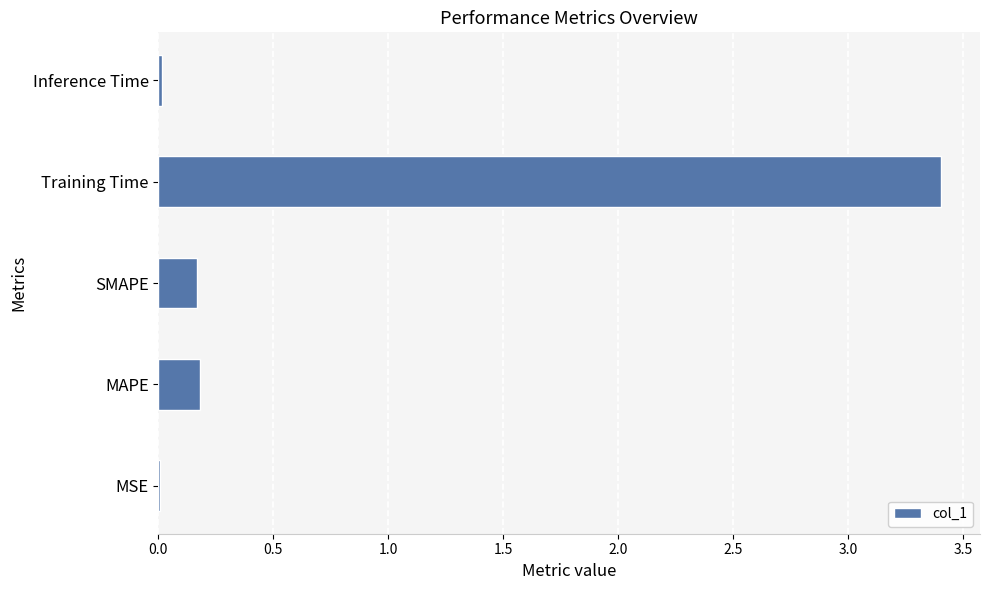

Are the bars grouped side by side (vs. stacked)?

No